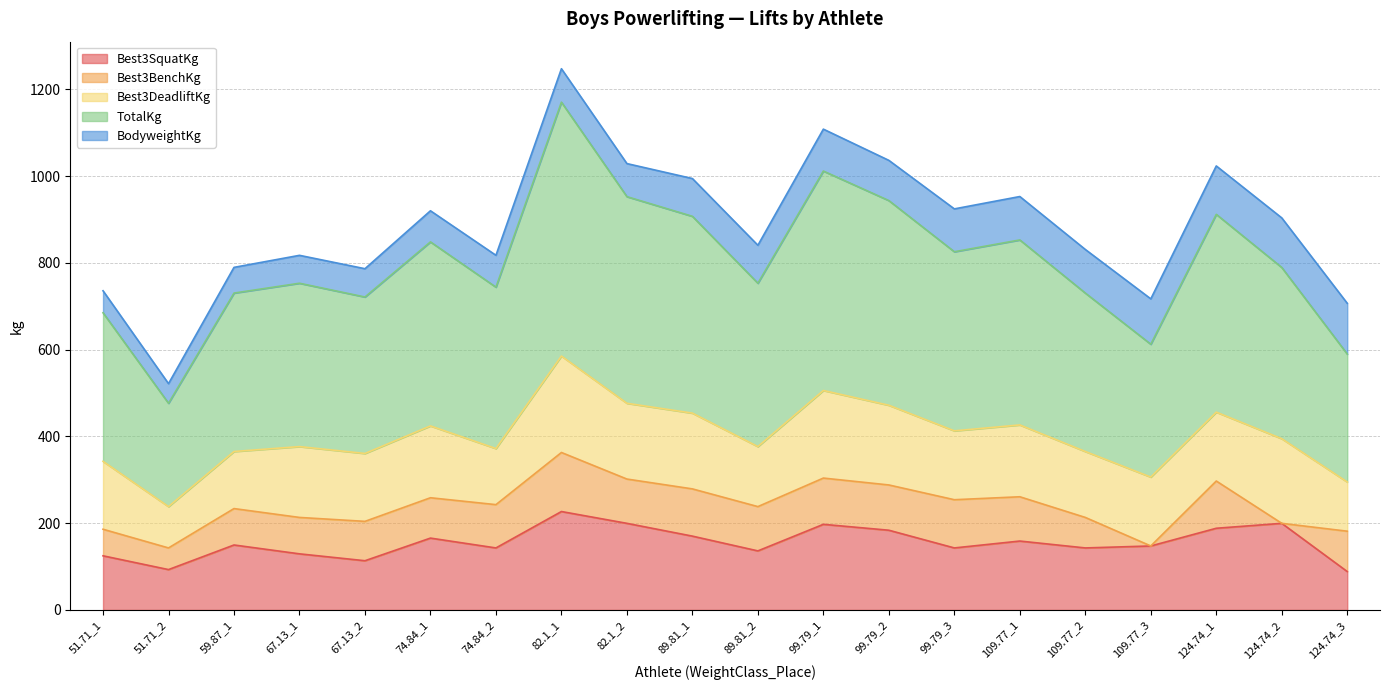

How many values in the Best3SquatKg series are below 149?

10